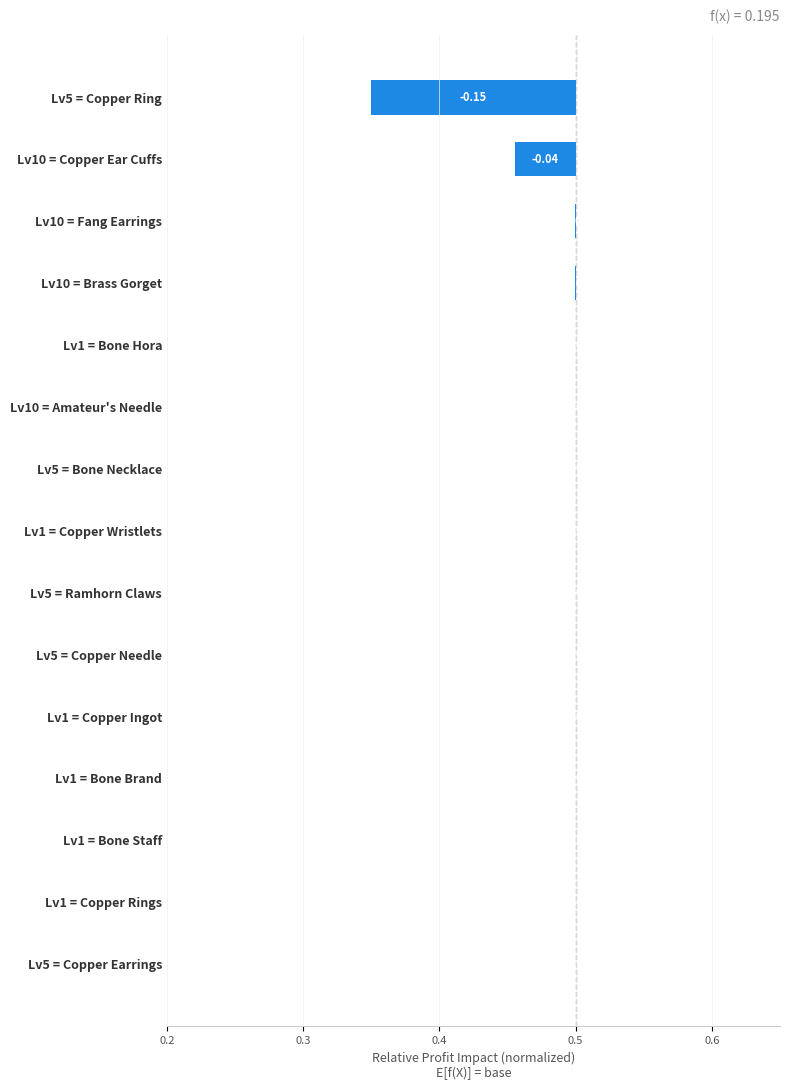

Reading right to left, transcribe all the data shown in this chart.

-0.2	-0.0	-0.0	-0.0	-0.0	-0.0	-0.0	-0.0	-0.0	-0.0	-0.0	-0.0	0.0	0.0	0.0